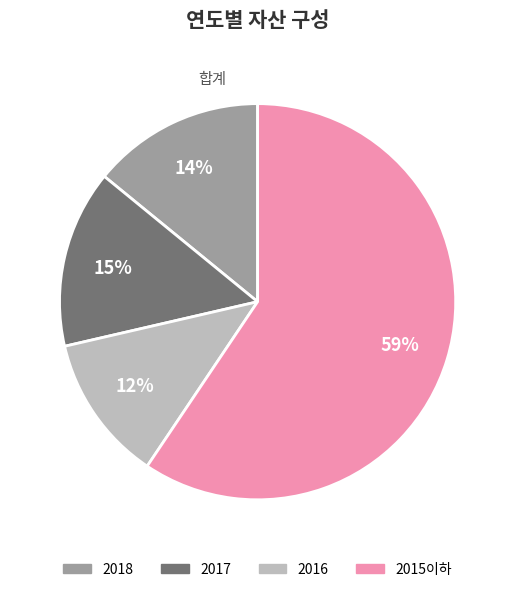

Does any single category account for the majority?

Yes